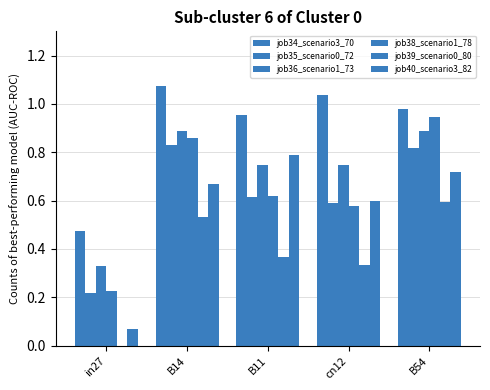

At which category is the sum across all series the highest?

B54